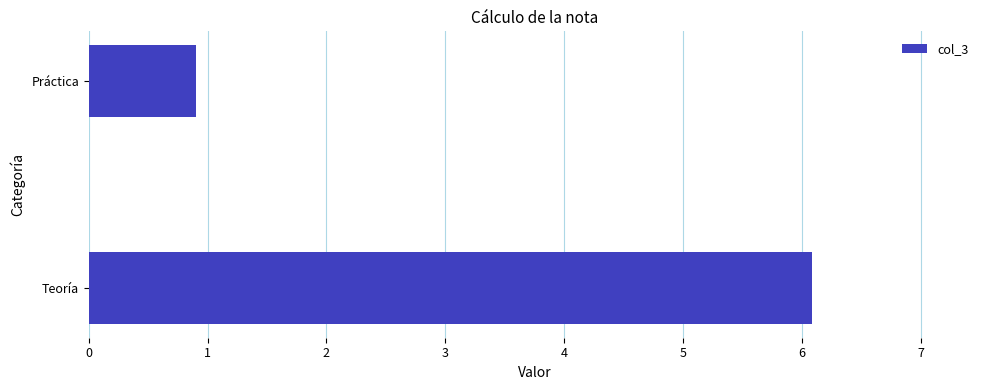

Reading bottom to top, transcribe all the data shown in this chart.

6.1	0.9